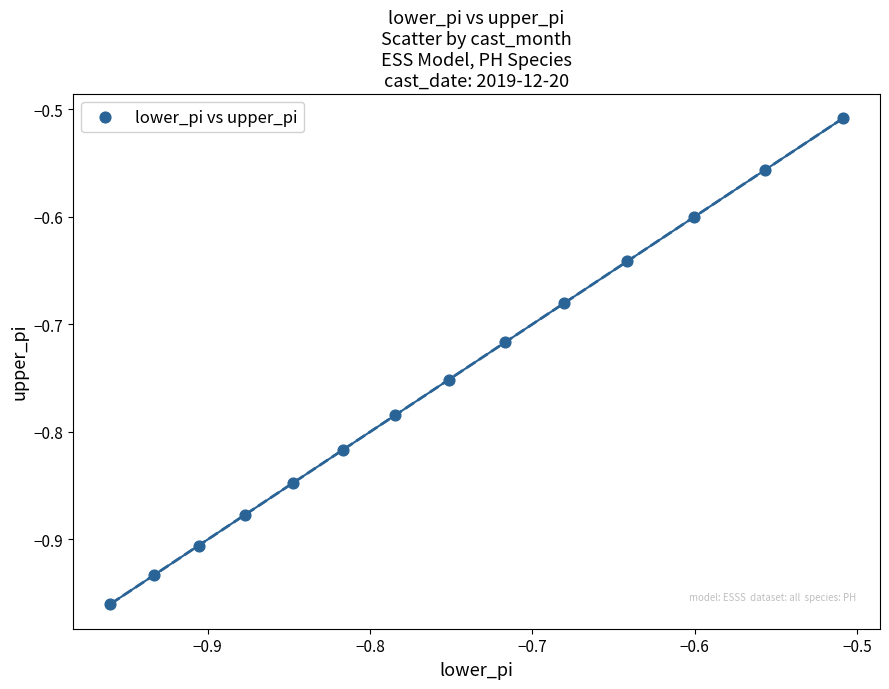

What is the range of X values (max minus min)?

0.5